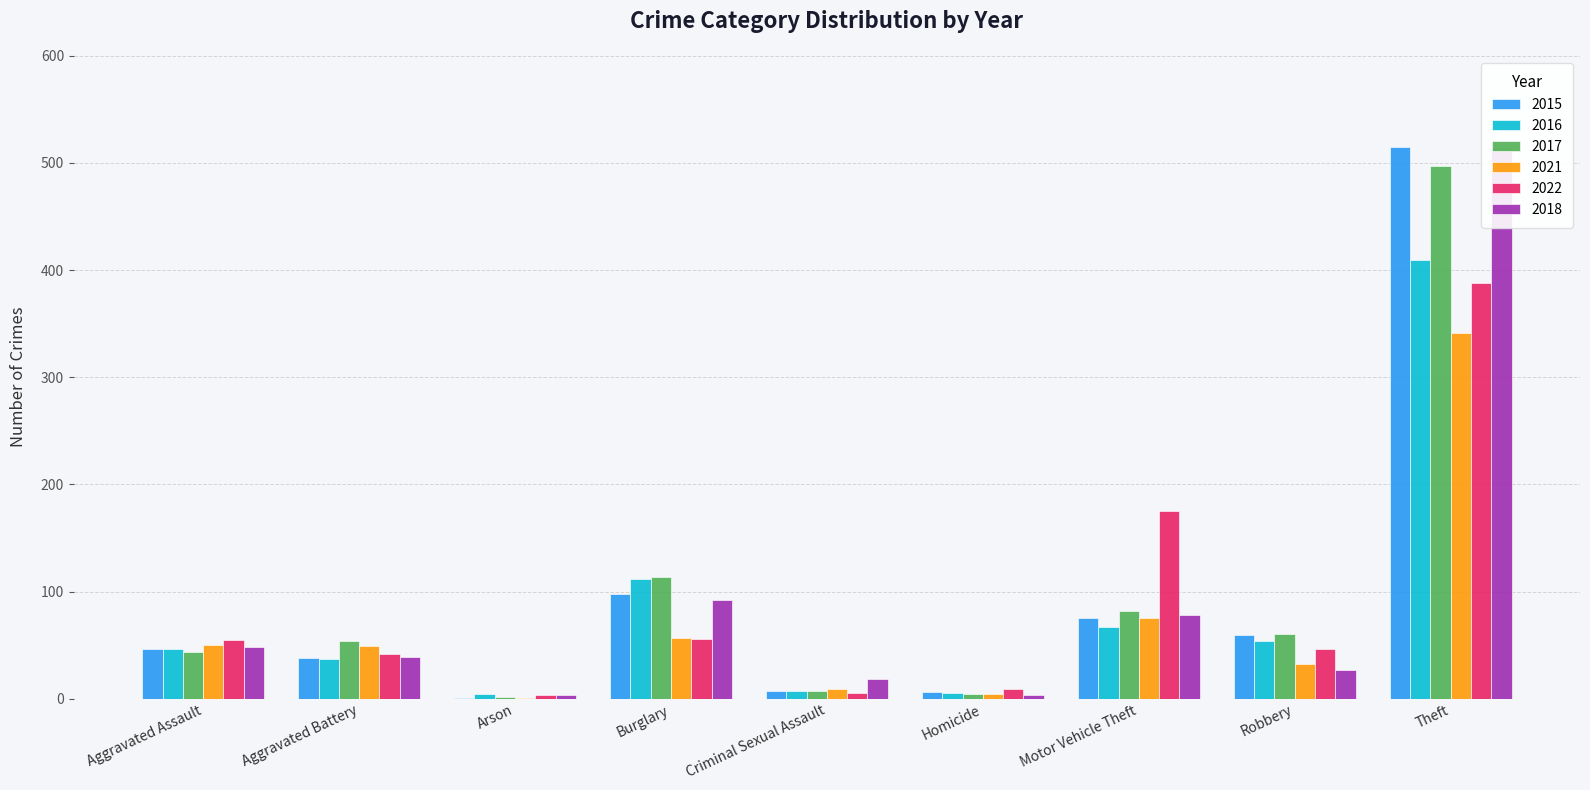

What is the difference between the maximum and minimum values in the 2018 series?

512